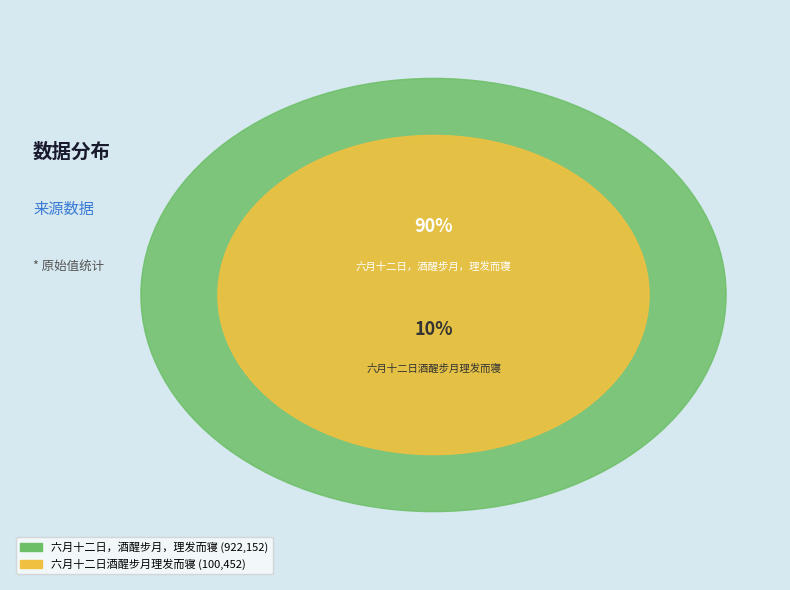

Which category accounts for the majority?

六月十二日，酒醒步月，理发而寝